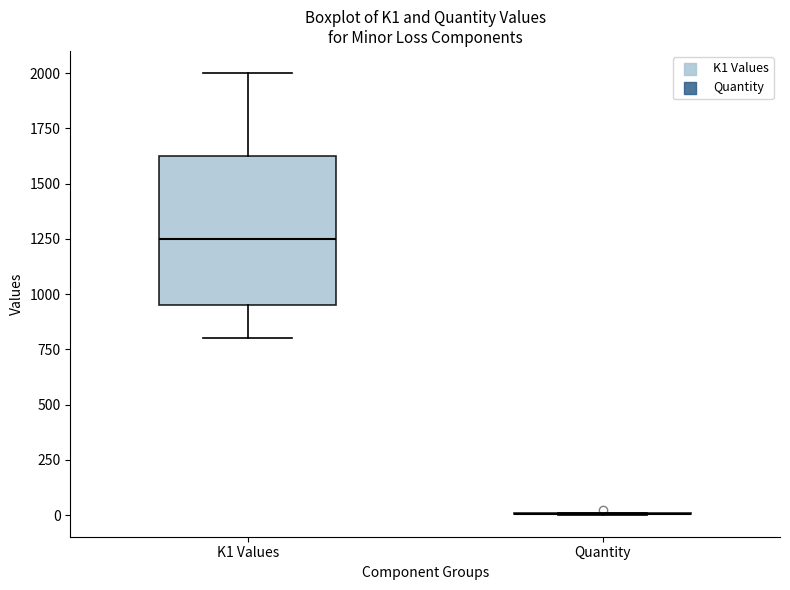

Comparing the boxes themselves (not the whiskers), which one is the tallest?

K1 Values